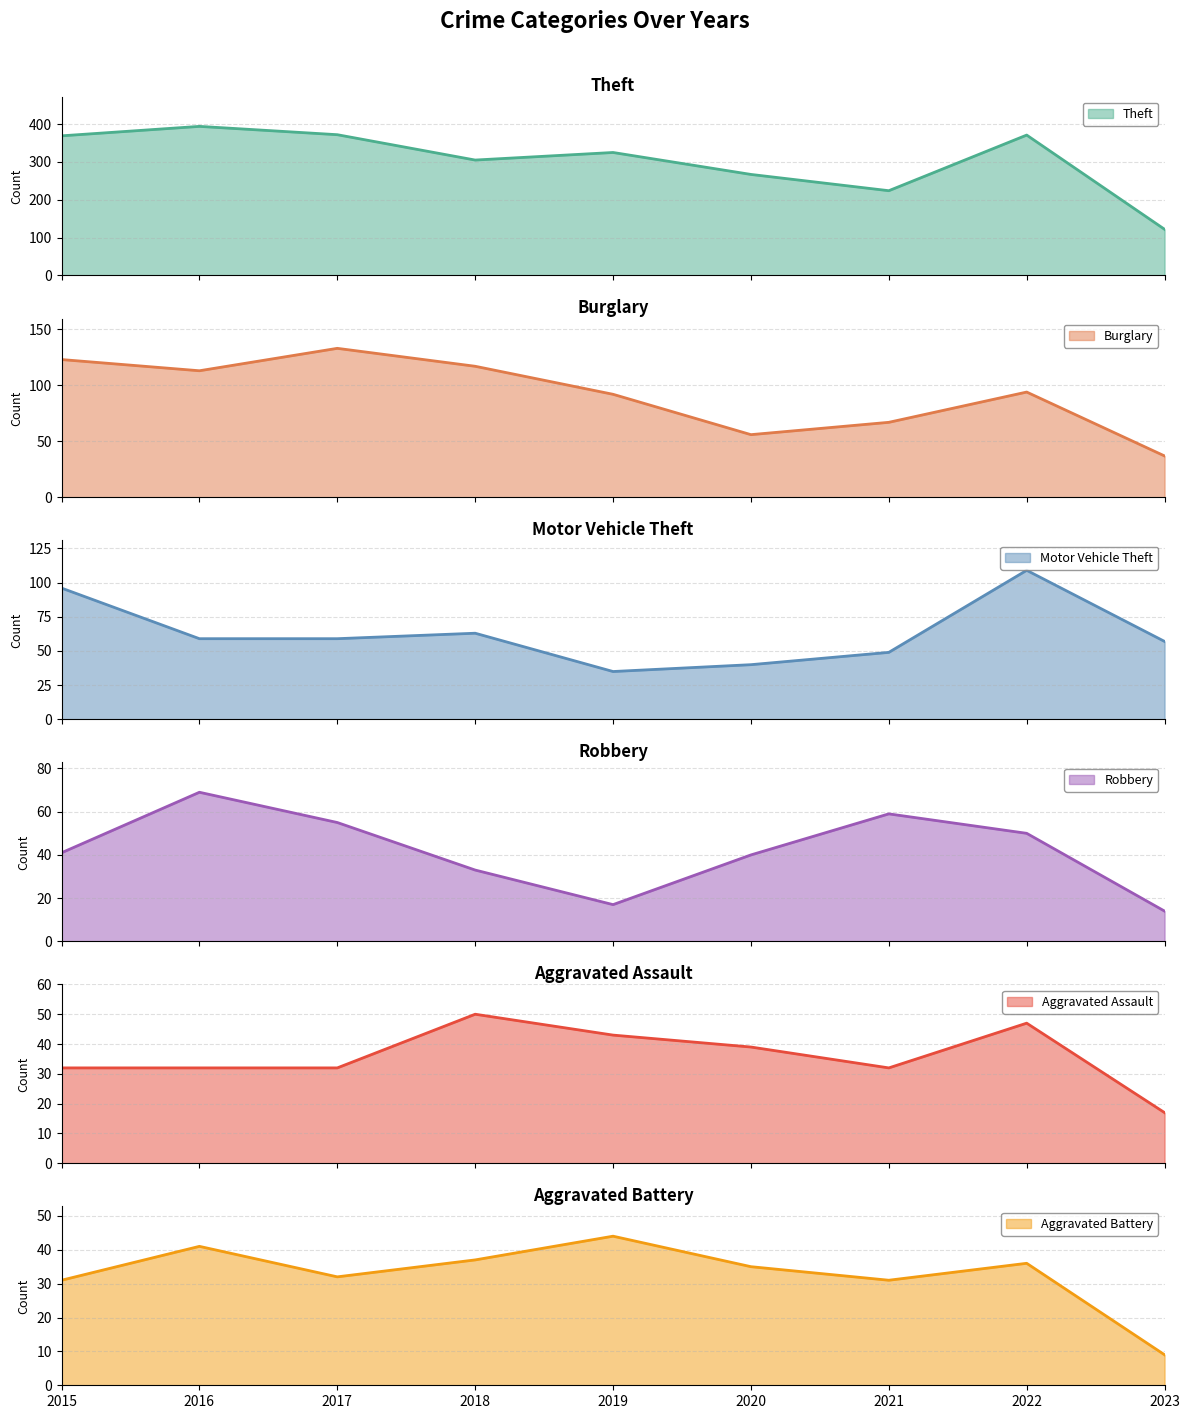

The value of Theft at 2017 is 372. True or false?

True